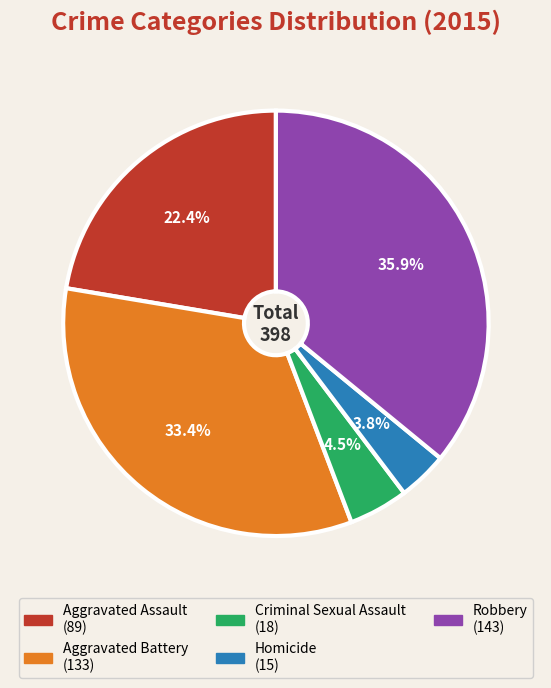

Does any single category account for the majority?

No